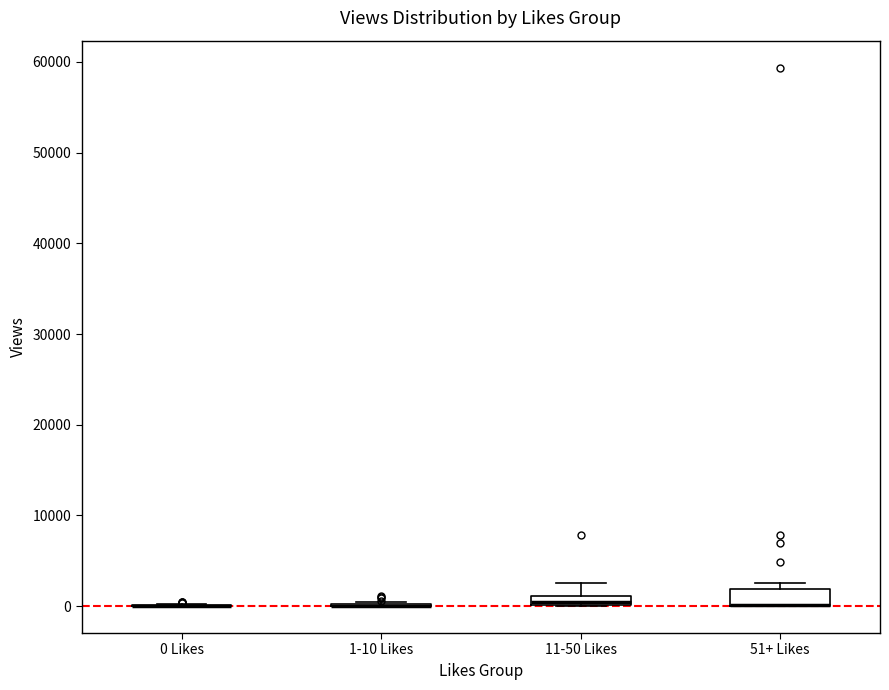

Where is the upper edge of the box for 51+ Likes on the y-axis? The values are not printed on the chart, so give them approximately, as read against the axis.

2000